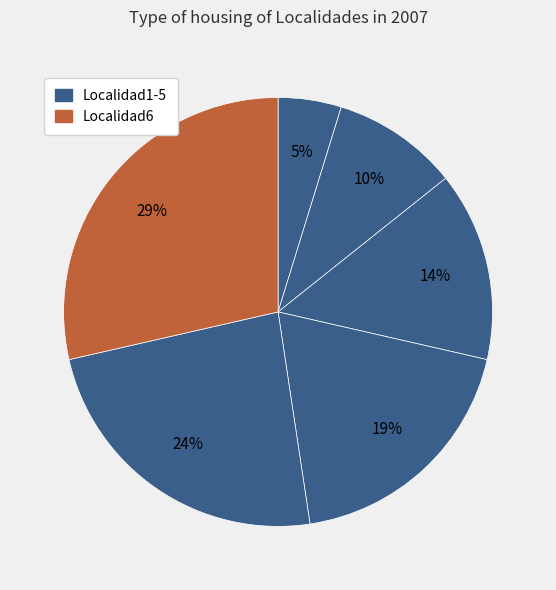

Count the number of slices in the pie.

6